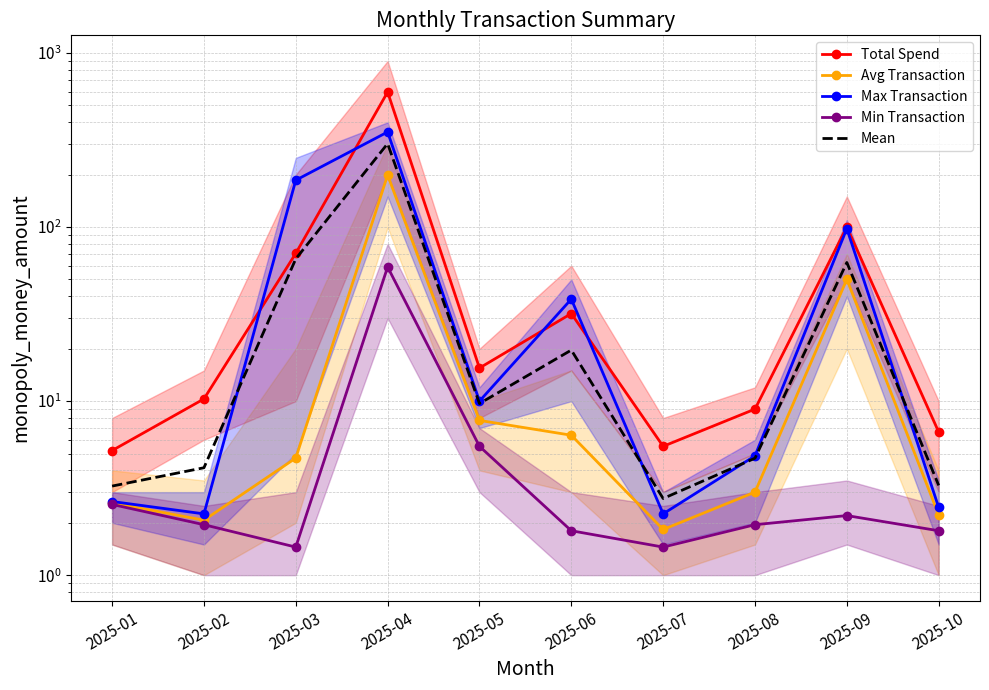

Which series has the widest spread of values?

Total Spend